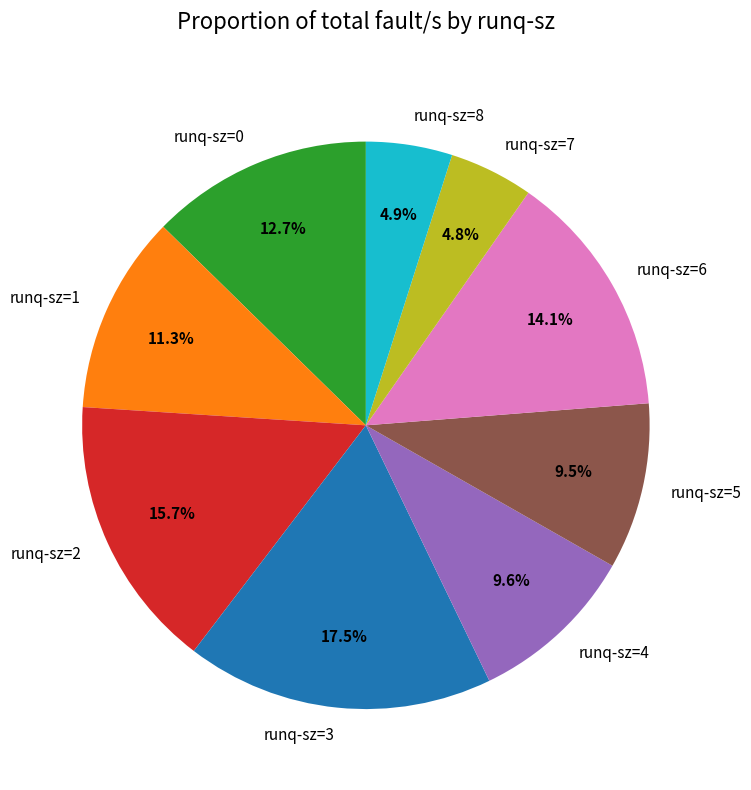

Which category has the biggest portion of the pie?

runq-sz=3